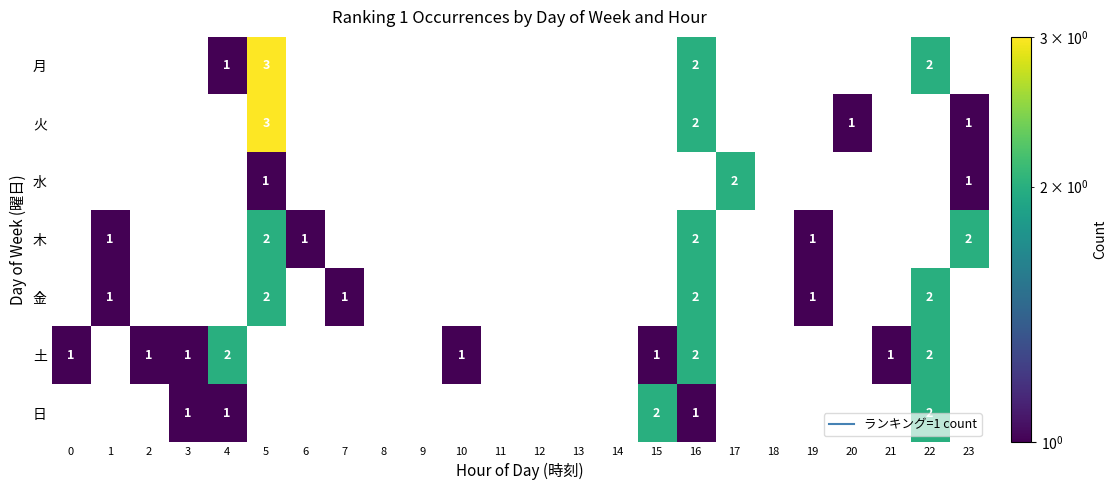

Count the number of data series in this chart.

7